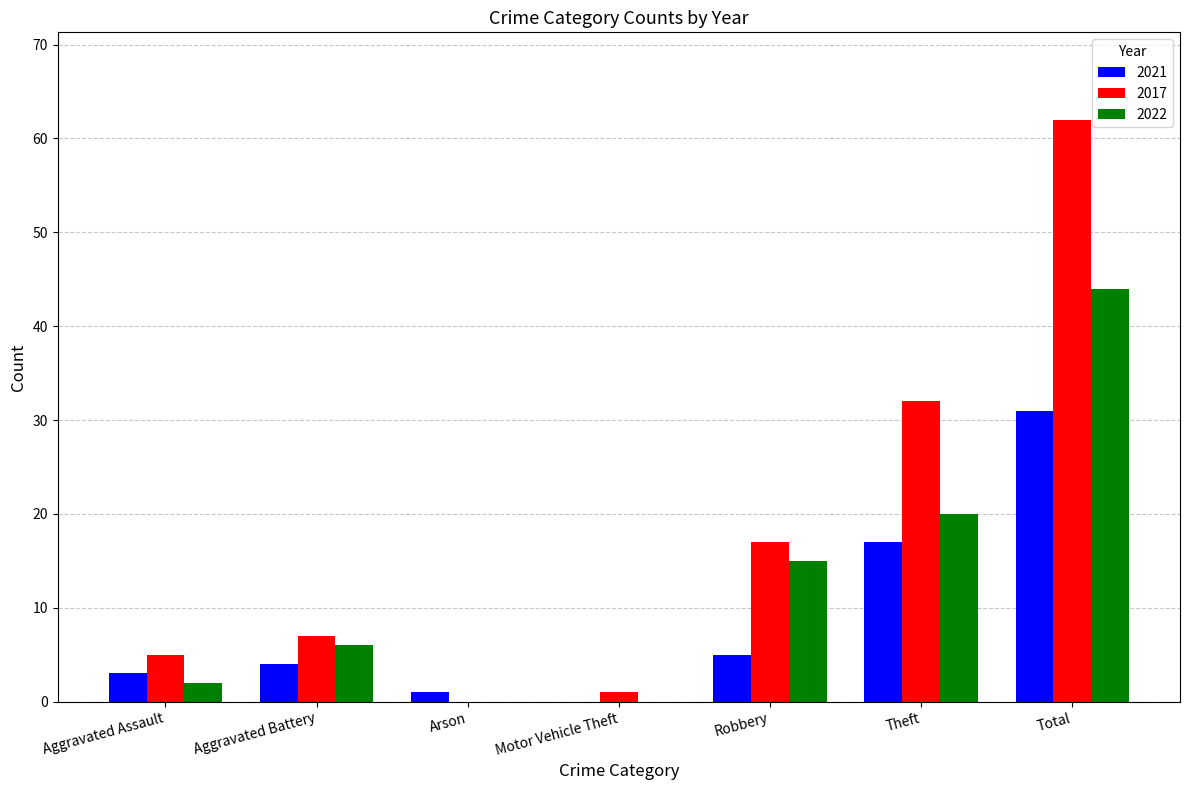

Reading left to right, transcribe all the data shown in this chart.

2021: 3	4	1	0	5	17	31
2017: 5	7	0	1	17	32	62
2022: 2	6	0	0	15	20	44